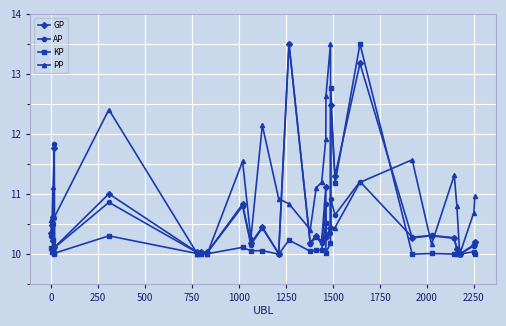

At how many categories does at least one series exceed 12?

7